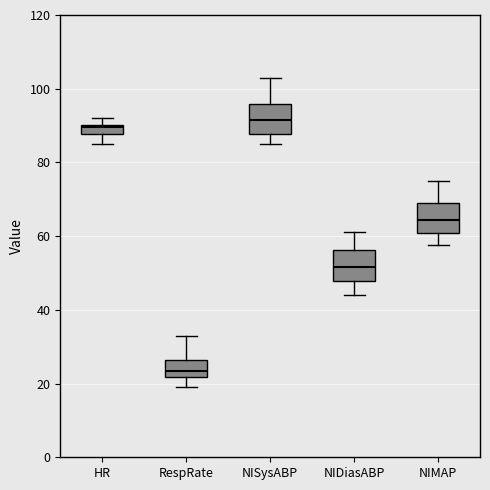

Which box has the highest median line?

NISysABP